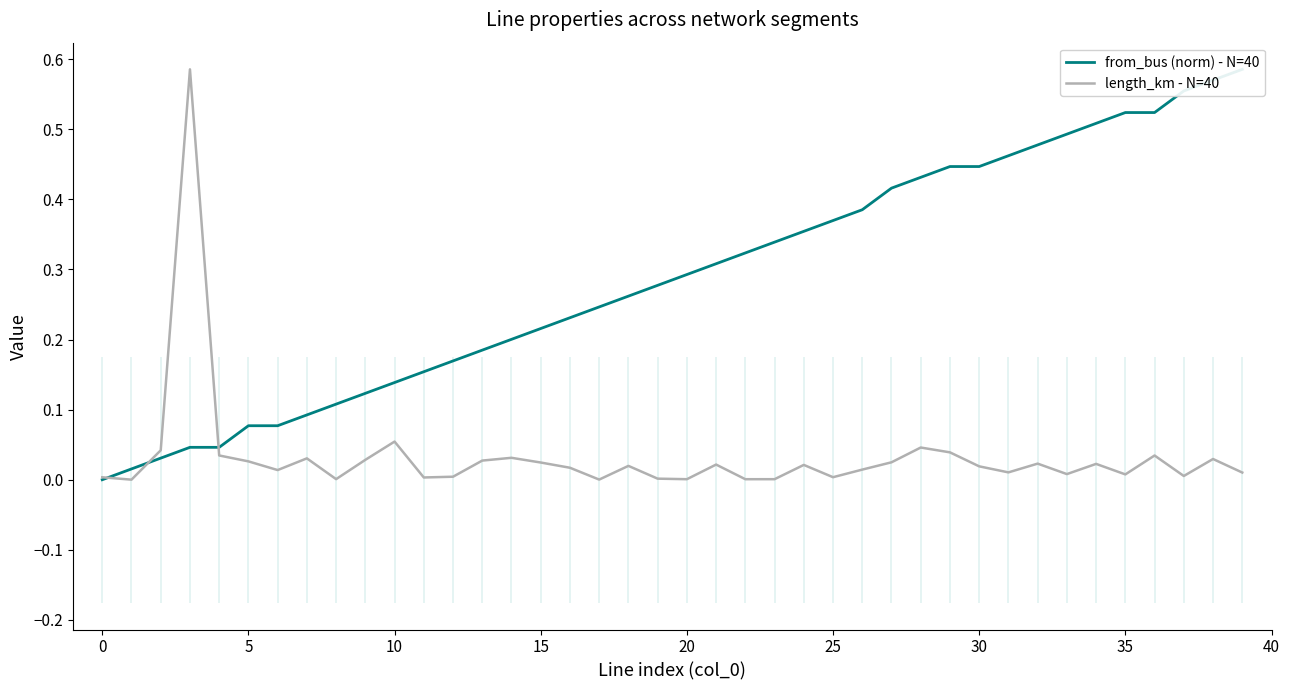

What is the label of the 2nd point from the right?

38